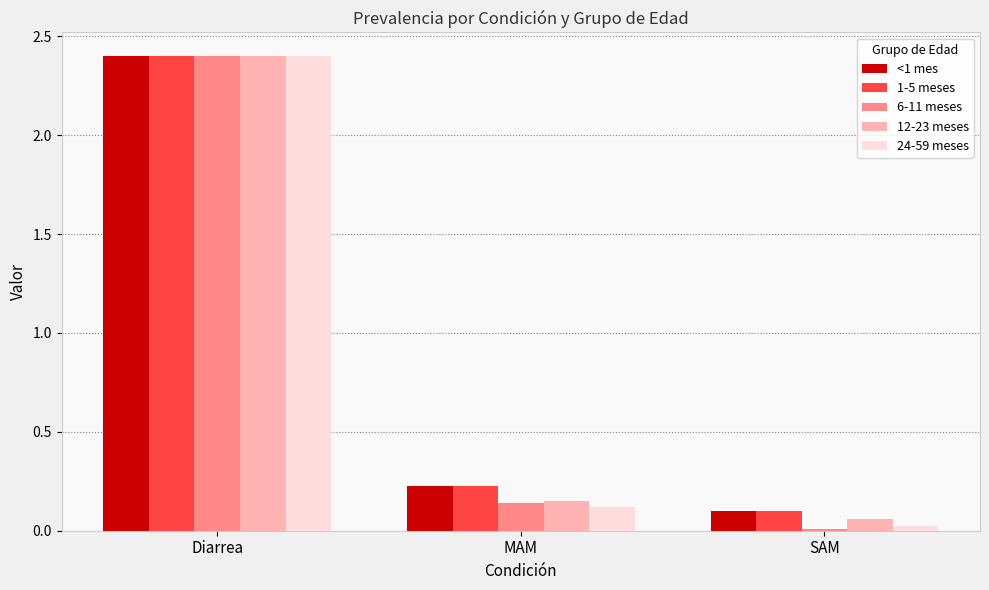

Which series has the widest spread of values?

6-11 meses